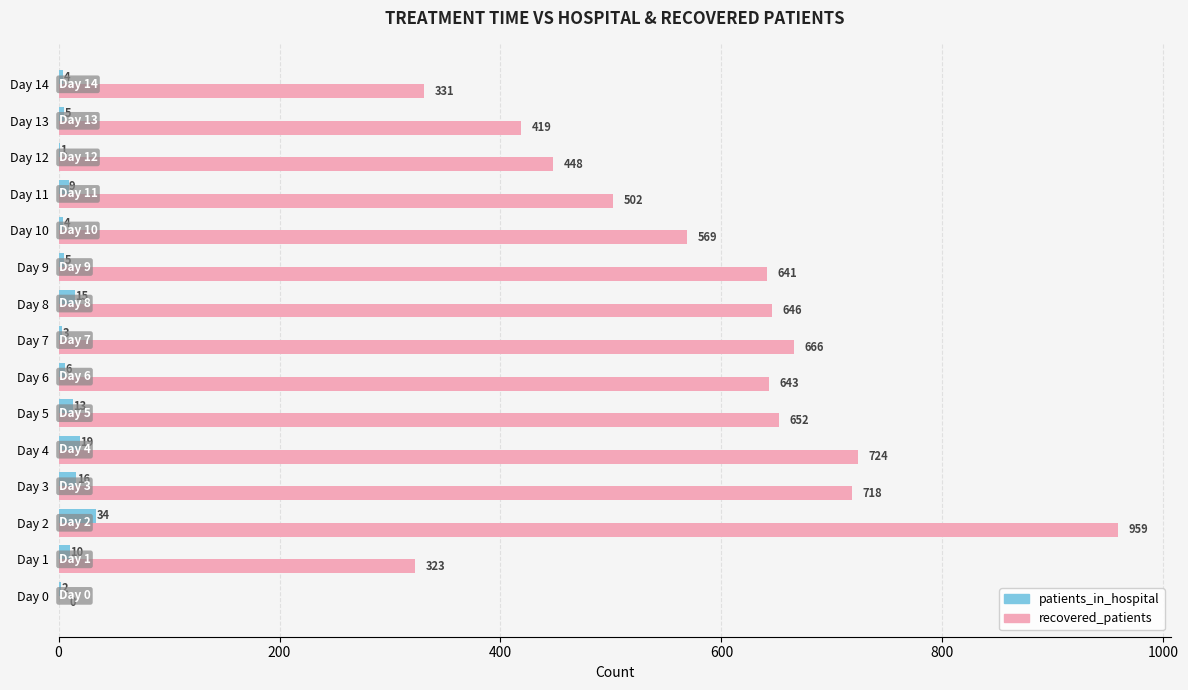

What is the approximate value of recovered_patients at Day 10?

569